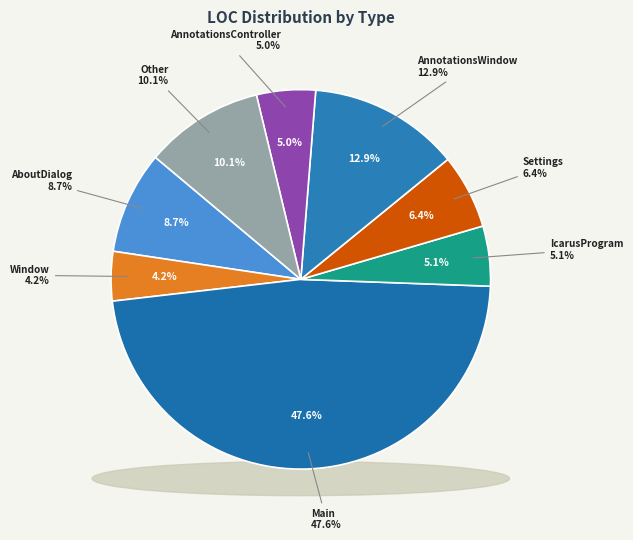

True or false: AboutDialog accounts for 9% of the total.

True